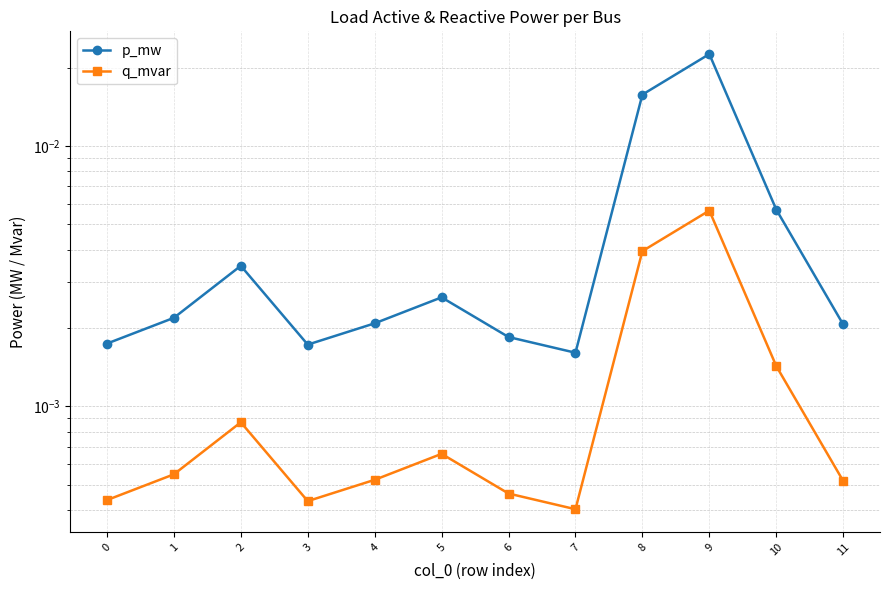

How many interior local valleys does the q_mvar series have?

2